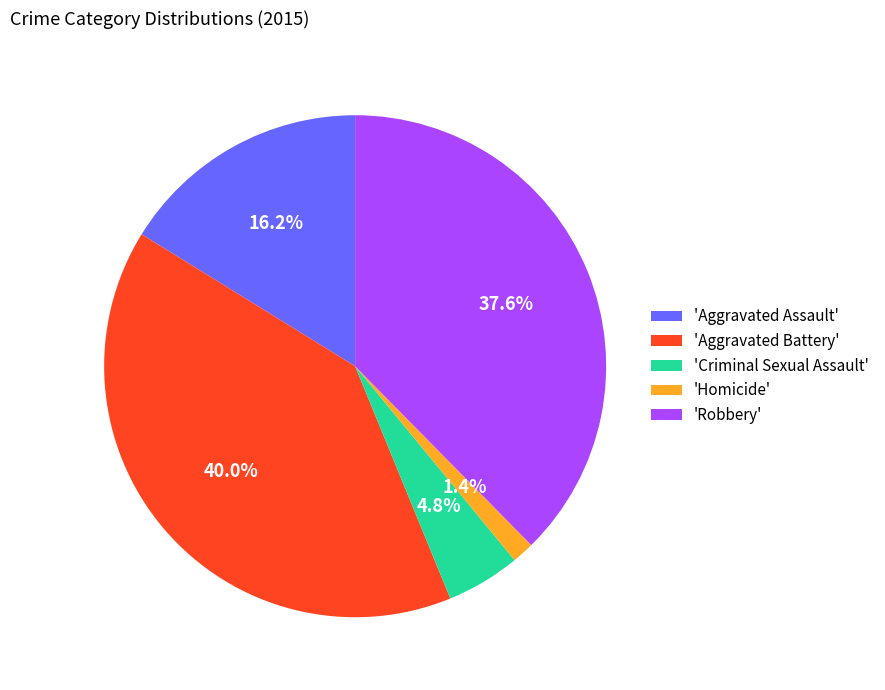

Which slice is the smallest?

'Homicide'